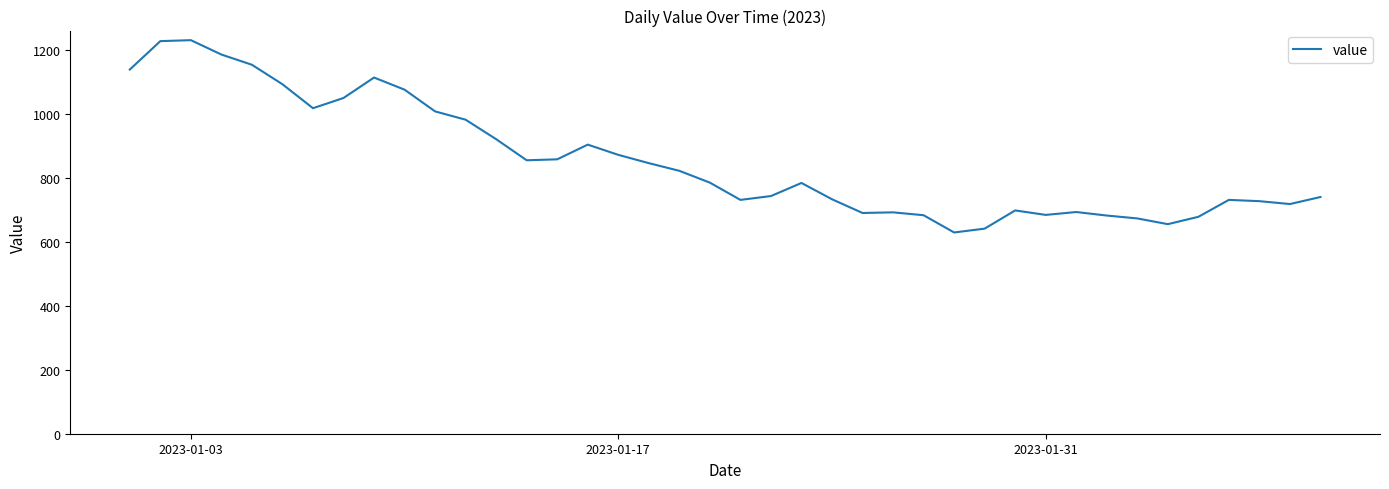

What is the difference between the maximum and minimum values?

602